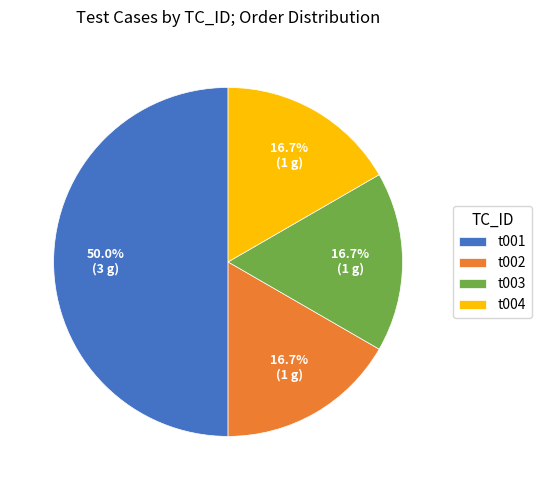

To the nearest percent, what portion does t004 represent?

17%